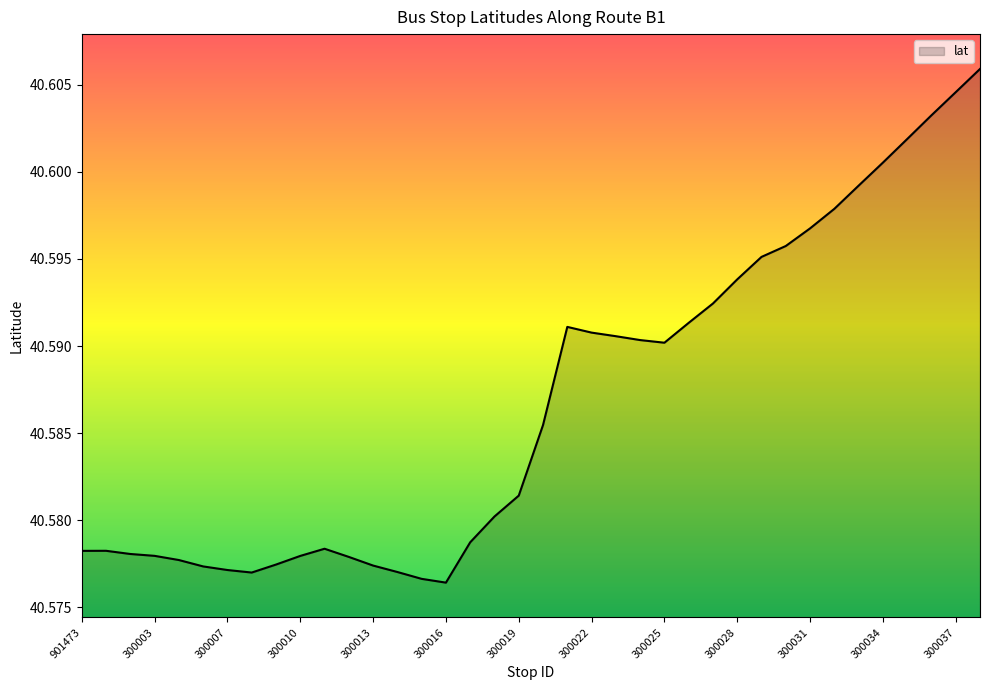

Which label corresponds to the largest value in the chart?

300038